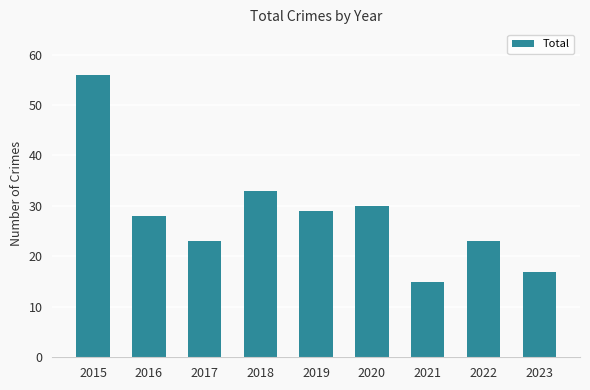

What is the change in value from 2018 to 2019?

-4